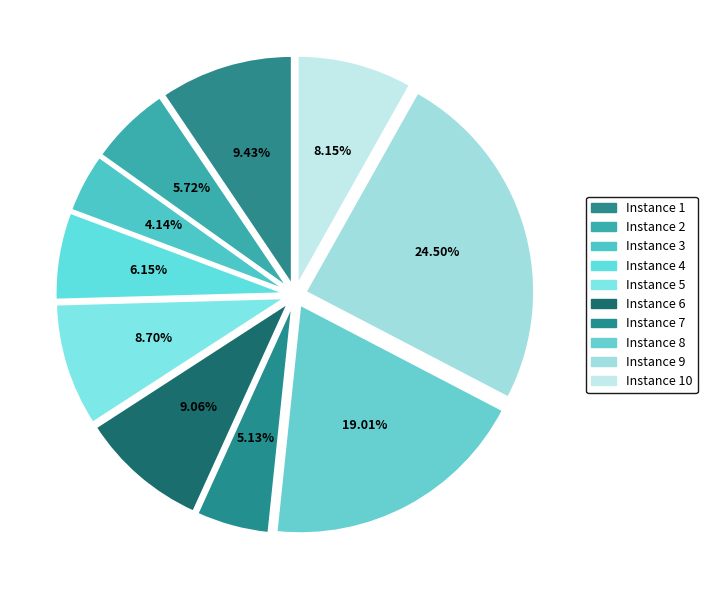

To the nearest percent, what is the average slice percentage?

10%